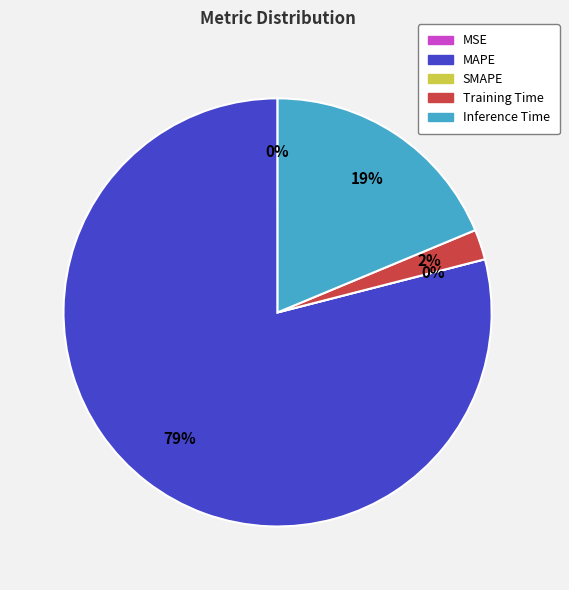

Rank the categories by value from lowest to highest.

SMAPE, MSE, Training Time, Inference Time, MAPE